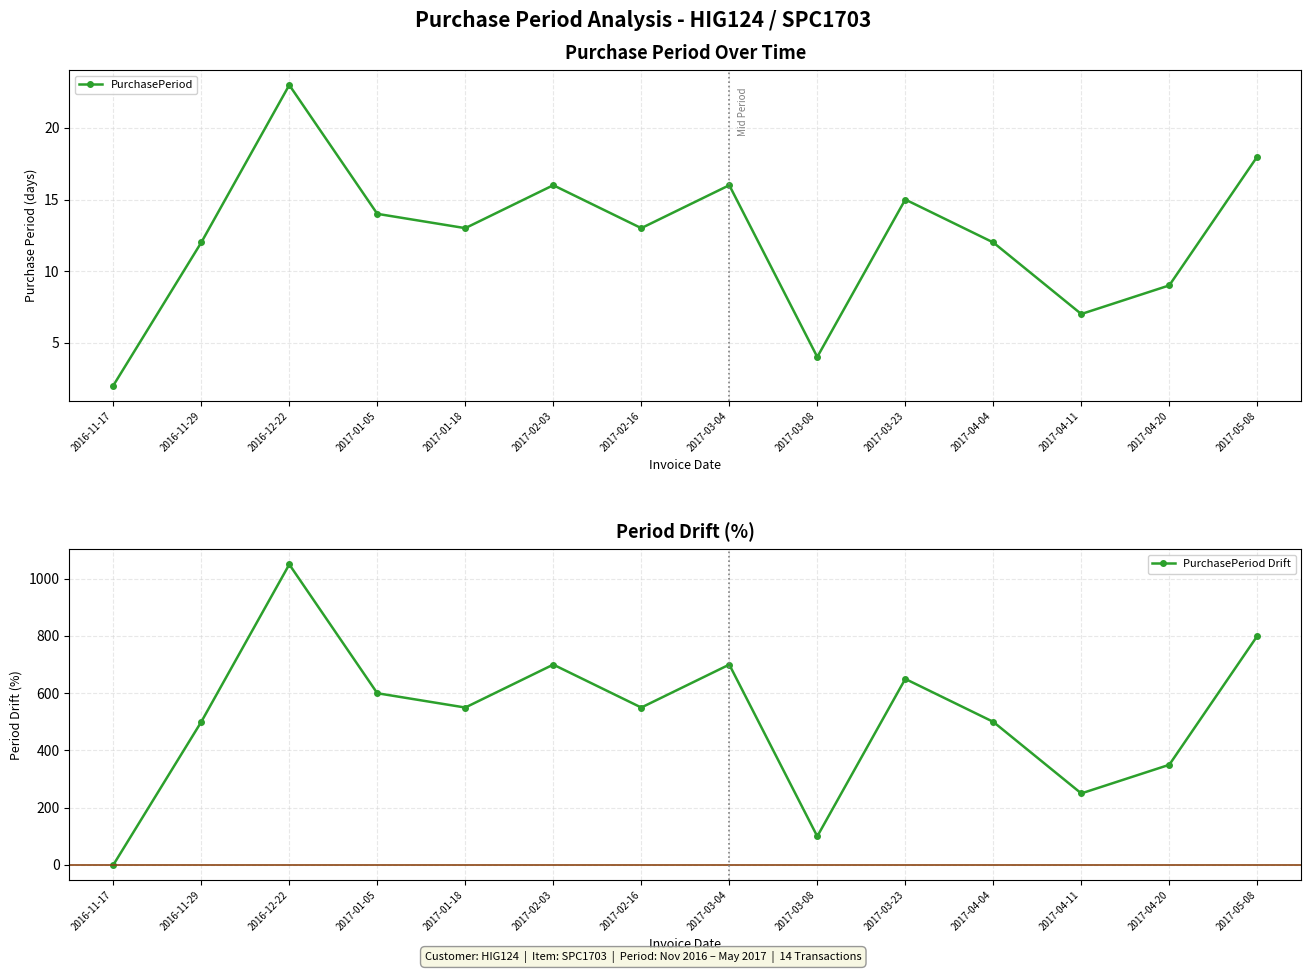

What position from the left is 2017-02-03?

6